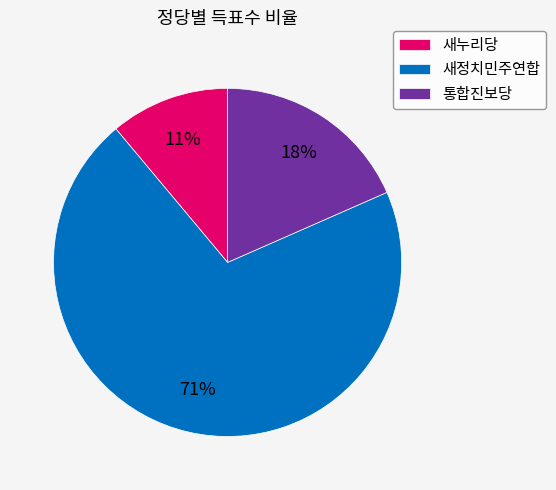

How many slices are in this pie chart?

3